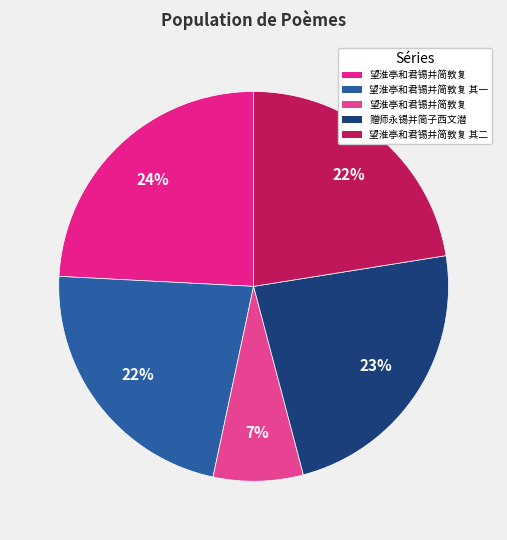

Which category has the biggest portion of the pie?

望淮亭和君锡并简敦复